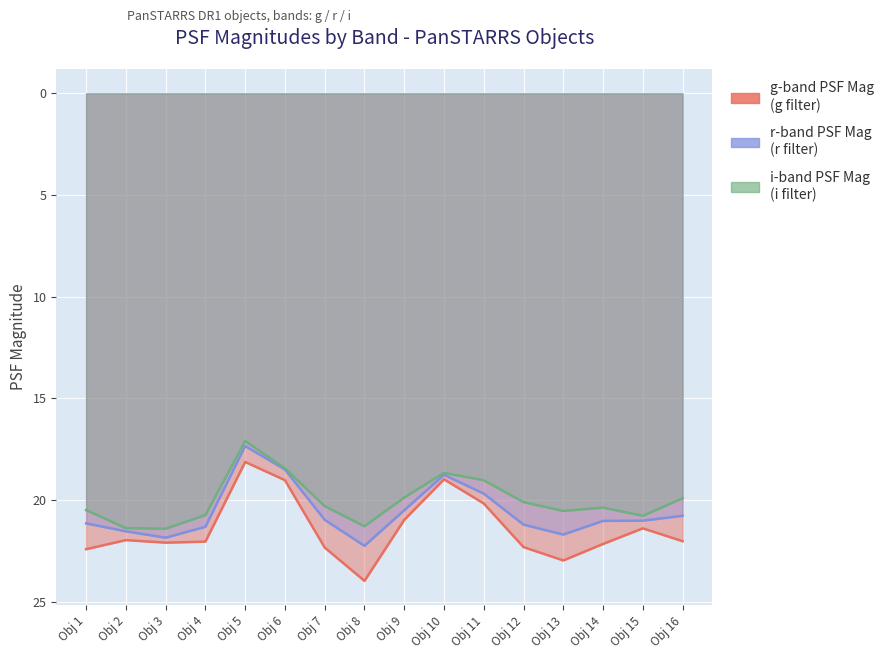

True or false: iPSFMag and rPSFMag intersect in this chart.

False